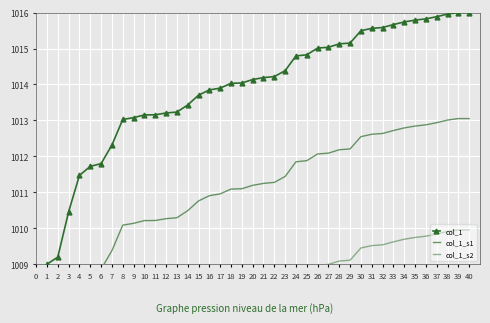

At how many categories does at least one series exceed 1008?

40